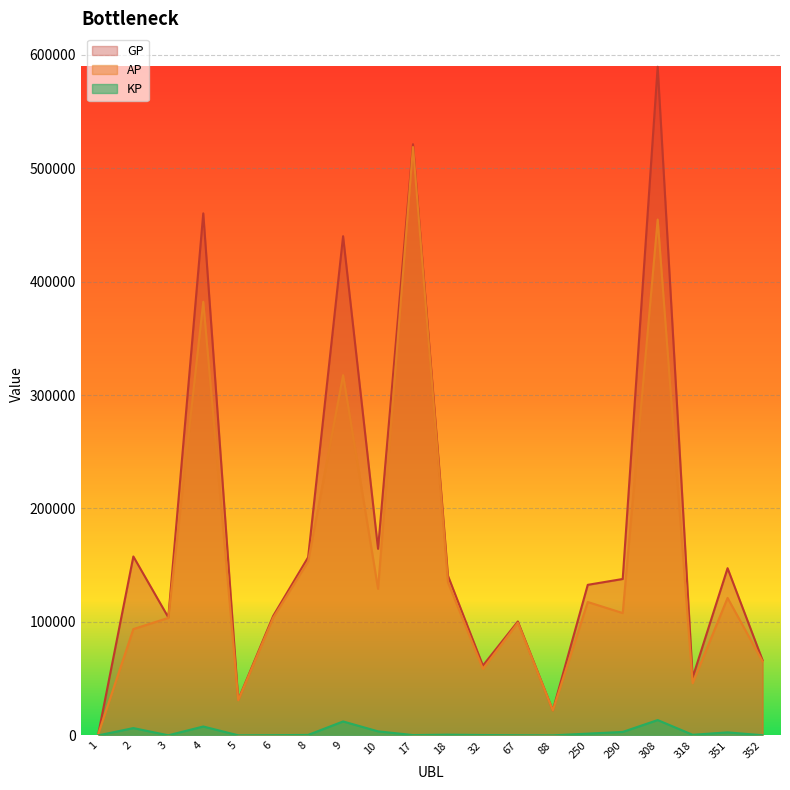

True or false: KP has a value of 48.6 at 3.

True